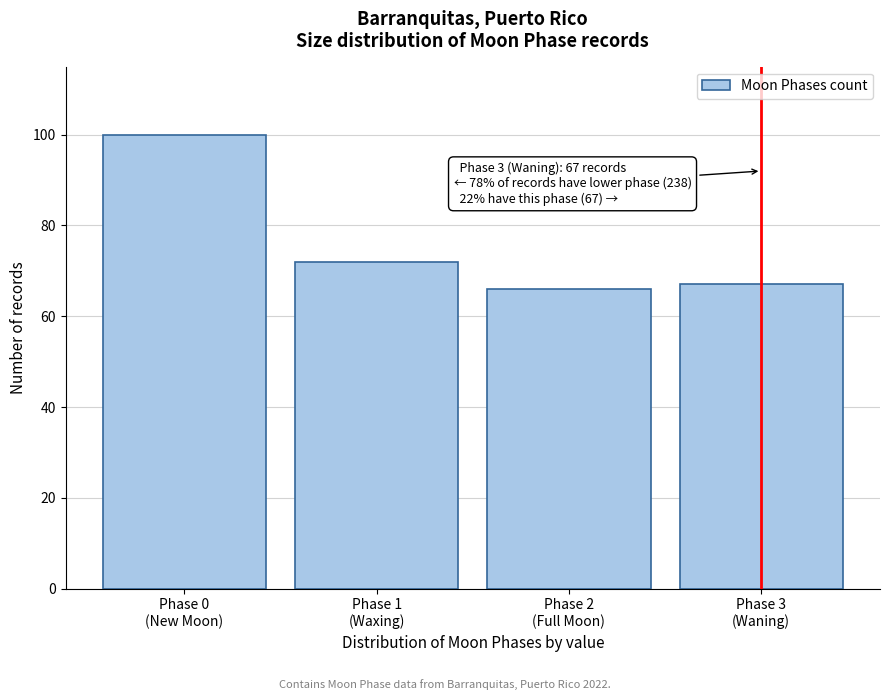

Reading right to left, list all the values displayed in this chart.

67	66	72	100